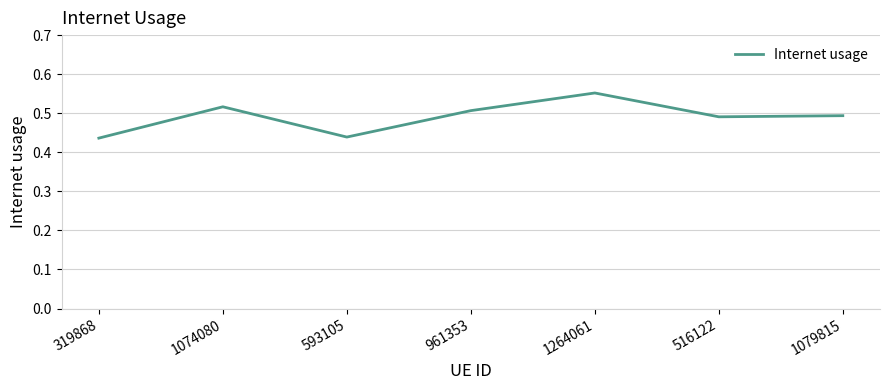

How many lines are shown in the chart?

1